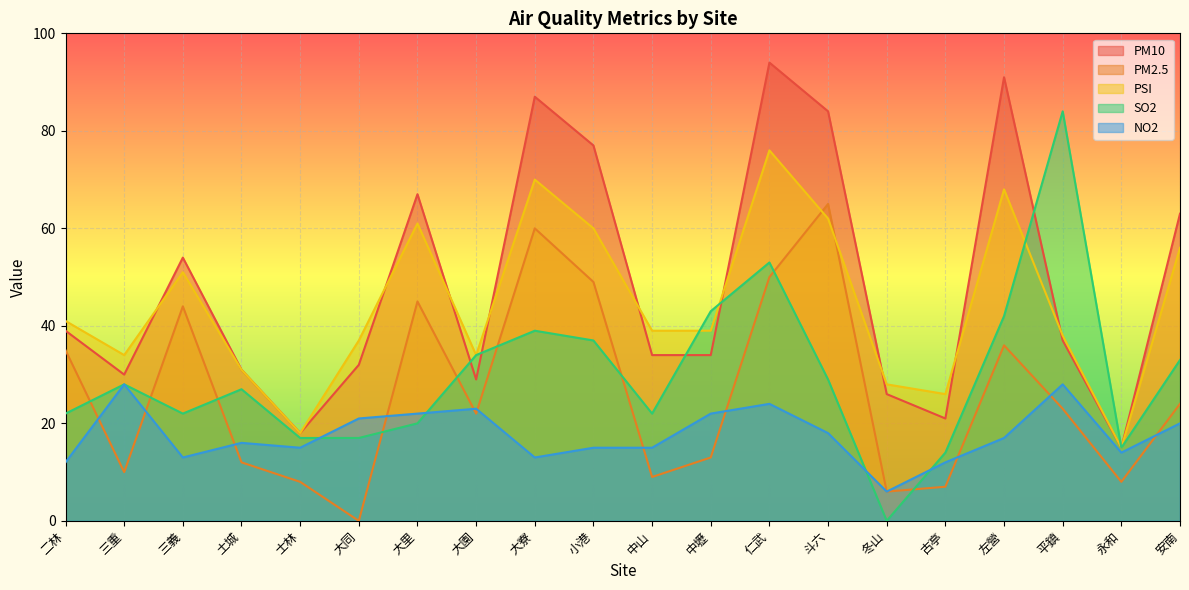

Reading left to right, transcribe all the data shown in this chart.

PM10: 39	30	54	31	18	32	67	29	87	77	34	34	94	84	26	21	91	37	15	63
PM2.5: 35	10	44	12	8	0	45	22	60	49	9	13	50	65	6	7	36	23	8	24
PSI: 41	34	51	31	18	37	61	34	70	60	39	39	76	62	28	26	68	38	15	56
SO2: 22	28	22	27	17	17	20	34	39	37	22	43	53	29	0	14	42	84	15	33
NO2: 12	28	13	16	15	21	22	23	13	15	15	22	24	18	6	12	17	28	14	20